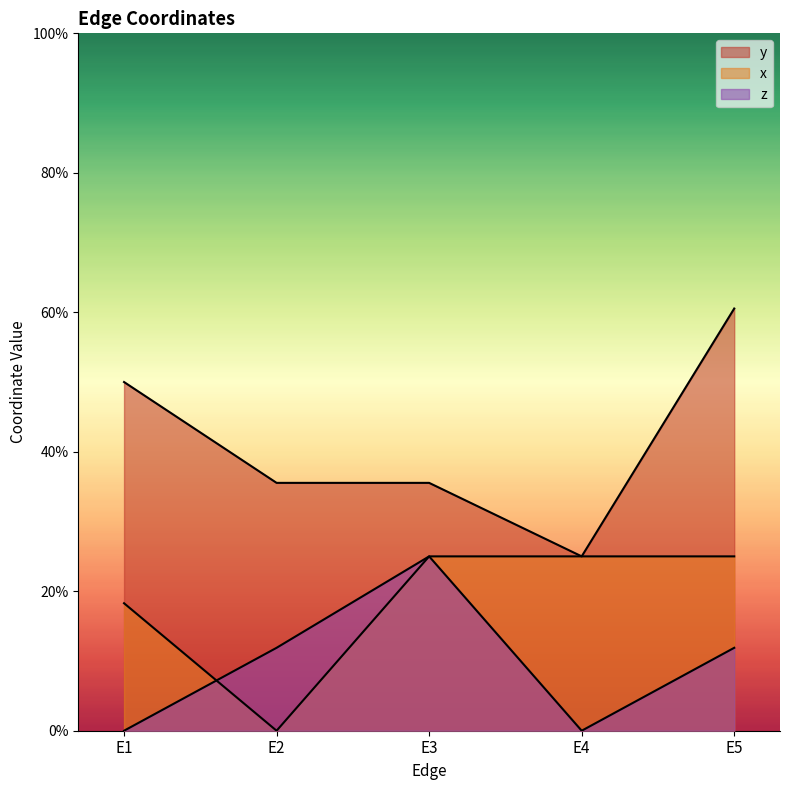

Is it true that z equals 0.0 at E1?

True